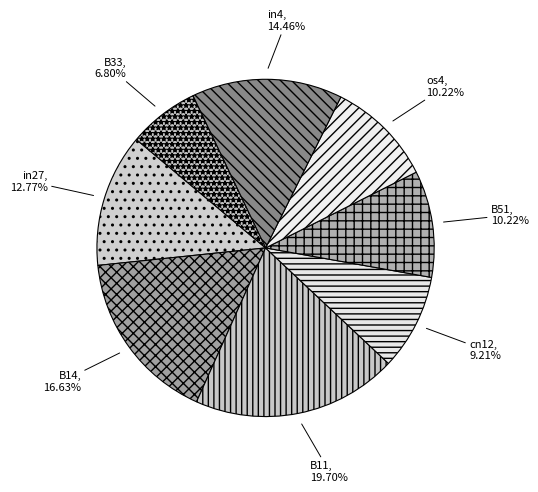

Count the number of slices in the pie.

8